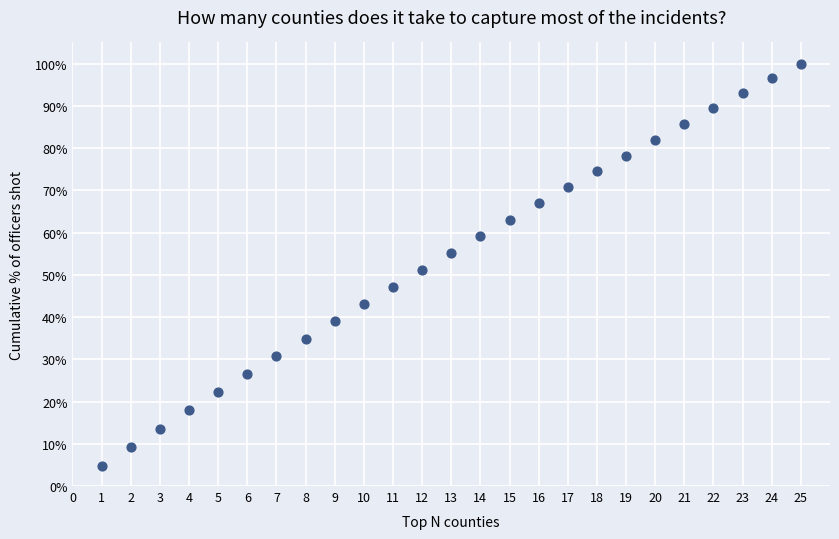

What is the range of X values (max minus min)?

24.0